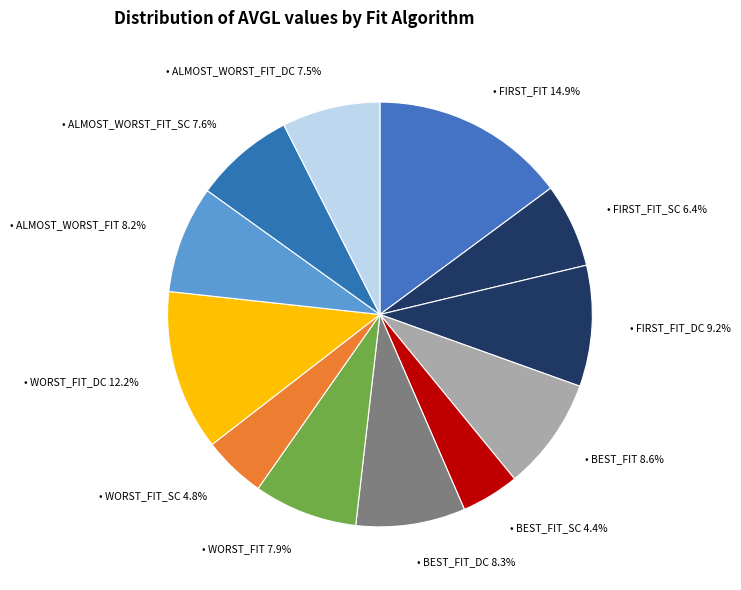

Is there a majority slice in this chart?

No